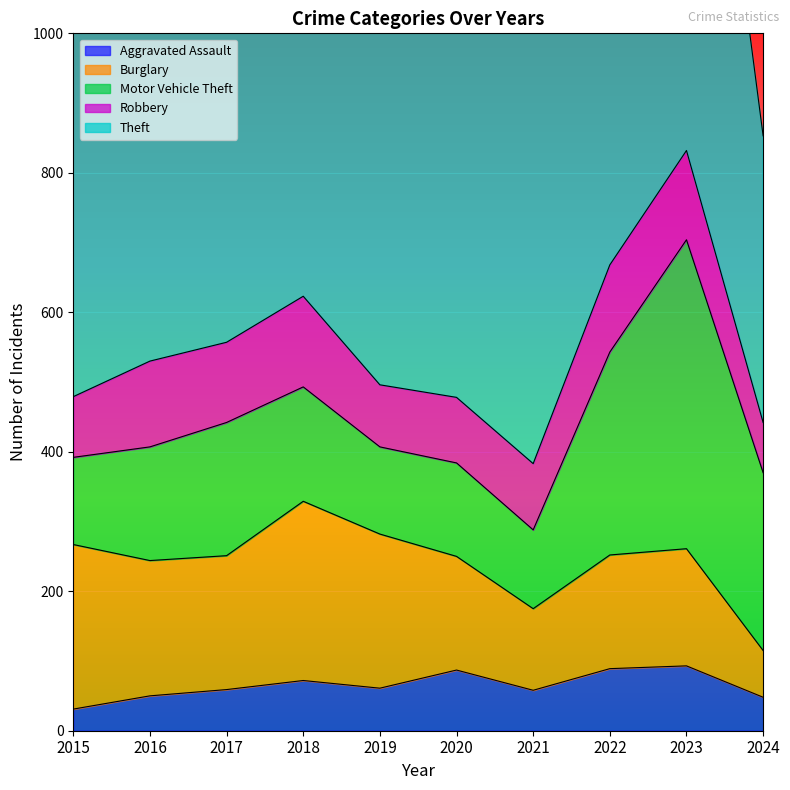

Rank the series at 2023 from lowest to highest value.

Aggravated Assault, Robbery, Burglary, Motor Vehicle Theft, Theft